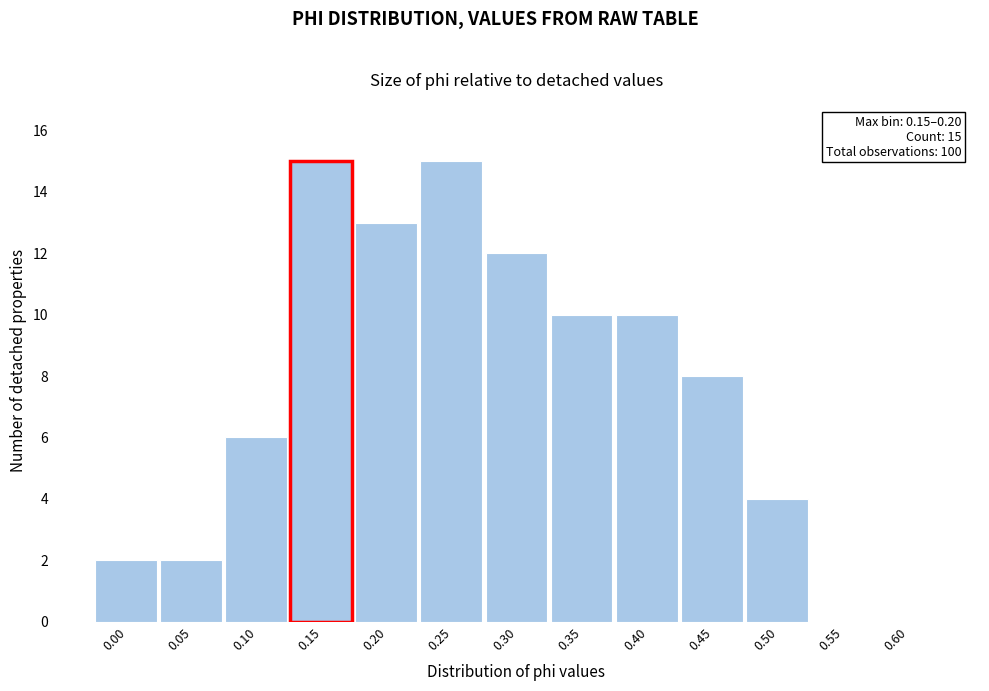

Reading left to right, extract all data points from this chart.

0.00=2	0.05=2	0.10=6	0.15=15	0.20=13	0.25=15	0.30=12	0.35=10	0.40=10	0.45=8	0.50=4	0.55=0	0.60=0